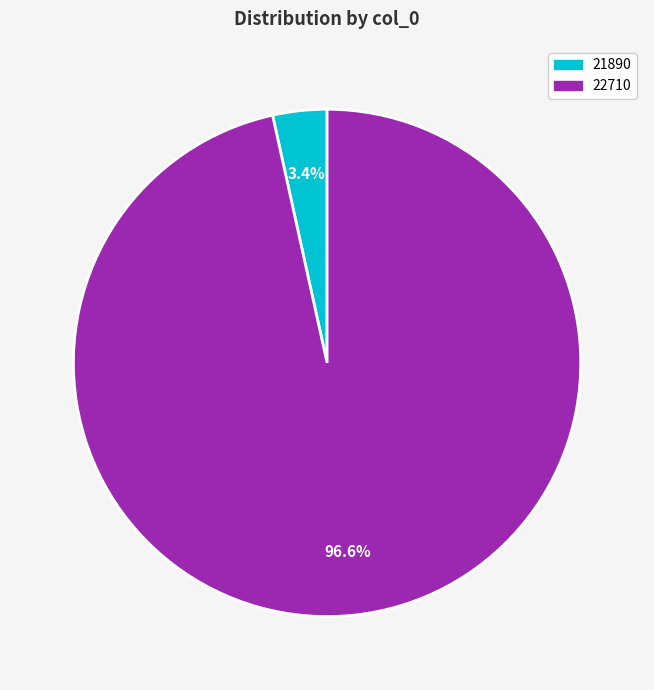

Rank the categories by value from highest to lowest.

22710, 21890